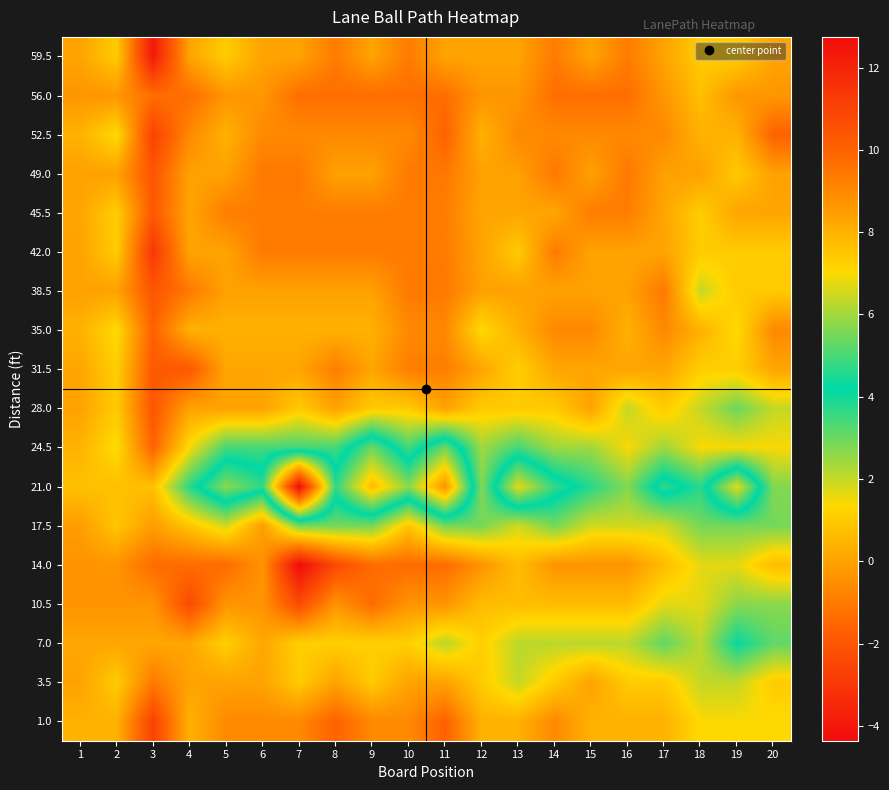

Reading left to right, what are all the values shown in this chart?

59.5: 1=0.0	2=1.0	3=-4.0	4=0.0	5=1.0	6=0.0	7=0.0	8=-1.0	9=0.0	10=-1.0	11=0.0	12=0.0	13=0.0	14=-1.0	15=0.0	16=-1.0	17=0.0	18=1.0	19=1.0	20=0.0
56.0: 1=-0.3	2=-0.3	3=-1.3	4=-1.3	5=-0.3	6=-0.3	7=-1.3	8=-1.3	9=-1.3	10=-1.3	11=-1.3	12=-0.3	13=-0.3	14=-1.3	15=-1.3	16=-1.3	17=-0.3	18=0.7	19=-0.3	20=-0.3
52.5: 1=0.4	2=1.4	3=-2.6	4=-0.6	5=0.4	6=-0.6	7=-0.6	8=-0.6	9=-0.6	10=-0.6	11=-1.6	12=0.4	13=-0.6	14=-0.6	15=-0.6	16=-0.6	17=-0.6	18=0.4	19=0.4	20=-1.6
49.0: 1=-0.0	2=-0.0	3=-2.0	4=-0.0	5=-0.0	6=-1.0	7=-1.0	8=-0.0	9=-0.0	10=-1.0	11=-1.0	12=-0.0	13=-0.0	14=-1.0	15=-0.0	16=-1.0	17=-0.0	18=-0.0	19=1.0	20=-0.0
45.5: 1=0.1	2=1.1	3=-1.9	4=0.1	5=-0.9	6=-0.9	7=-0.9	8=-0.9	9=-0.9	10=-0.9	11=-0.9	12=0.1	13=0.1	14=0.1	15=-0.9	16=-0.9	17=0.1	18=1.1	19=0.1	20=0.1
42.0: 1=0.0	2=1.0	3=-3.0	4=0.0	5=0.0	6=-1.0	7=-1.0	8=-1.0	9=-1.0	10=-1.0	11=-1.0	12=0.0	13=1.0	14=-1.0	15=0.0	16=0.0	17=0.0	18=1.0	19=1.0	20=1.0
38.5: 1=-0.0	2=-0.0	3=-2.0	4=-1.0	5=-0.0	6=-0.0	7=-0.0	8=-0.0	9=-0.0	10=-1.0	11=-1.0	12=-0.0	13=-0.0	14=-0.0	15=-0.0	16=-0.0	17=-1.0	18=2.0	19=1.0	20=1.0
35.0: 1=0.4	2=1.4	3=-1.6	4=0.4	5=0.4	6=0.4	7=0.4	8=0.4	9=0.4	10=-0.6	11=-0.6	12=1.4	13=0.4	14=-0.6	15=-0.6	16=0.4	17=-0.6	18=0.4	19=1.4	20=-0.6
31.5: 1=0.1	2=1.1	3=-1.9	4=-1.9	5=0.1	6=0.1	7=0.1	8=-0.9	9=0.1	10=-0.9	11=-0.9	12=0.1	13=1.1	14=0.1	15=0.1	16=0.1	17=0.1	18=1.1	19=1.1	20=0.1
28.0: 1=0.0	2=1.0	3=-2.0	4=0.0	5=0.0	6=0.0	7=1.0	8=0.0	9=1.0	10=1.0	11=0.0	12=1.0	13=1.0	14=1.0	15=0.0	16=2.0	17=1.0	18=2.0	19=3.0	20=2.0
24.5: 1=0.4	2=1.4	3=-1.6	4=1.4	5=3.4	6=3.4	7=3.4	8=3.4	9=5.4	10=3.4	11=5.4	12=2.4	13=3.4	14=2.4	15=2.4	16=1.4	17=2.4	18=1.4	19=1.4	20=1.4
21.0: 1=0.7	2=0.7	3=0.7	4=3.7	5=5.7	6=4.7	7=12.7	8=4.7	9=7.7	10=5.7	11=8.7	12=2.7	13=6.7	14=4.7	15=3.7	16=2.7	17=4.7	18=3.7	19=6.7	20=2.7
17.5: 1=-0.1	2=0.9	3=-0.1	4=0.9	5=1.9	6=-0.1	7=2.9	8=2.9	9=2.9	10=0.9	11=2.9	12=2.9	13=1.9	14=2.9	15=1.9	16=1.9	17=1.9	18=2.9	19=2.9	20=2.9
14.0: 1=-0.4	2=-0.4	3=-1.4	4=-1.4	5=-1.4	6=-0.4	7=-4.4	8=-2.4	9=-1.4	10=-1.4	11=-1.4	12=-0.4	13=0.6	14=-0.4	15=-0.4	16=-0.4	17=0.6	18=1.6	19=1.6	20=0.6
10.5: 1=-0.3	2=-0.3	3=-0.3	4=-2.3	5=-0.3	6=-0.3	7=-2.3	8=-0.3	9=-1.3	10=-0.3	11=-0.3	12=0.7	13=0.7	14=0.7	15=0.7	16=0.7	17=1.7	18=1.7	19=2.7	20=2.7
7.0: 1=0.1	2=0.1	3=0.1	4=0.1	5=1.1	6=0.1	7=1.1	8=1.1	9=1.1	10=1.1	11=2.1	12=1.1	13=2.1	14=2.1	15=2.1	16=2.1	17=3.1	18=2.1	19=4.1	20=3.1
3.5: 1=0.0	2=1.0	3=-1.0	4=0.0	5=0.0	6=0.0	7=1.0	8=0.0	9=1.0	10=0.0	11=0.0	12=1.0	13=2.0	14=1.0	15=0.0	16=1.0	17=1.0	18=2.0	19=2.0	20=1.0
1.0: 1=0.4	2=0.4	3=-2.6	4=0.4	5=-0.6	6=-0.6	7=-0.6	8=-1.6	9=-0.6	10=-0.6	11=-1.6	12=0.4	13=0.4	14=-0.6	15=0.4	16=0.4	17=0.4	18=1.4	19=1.4	20=1.4